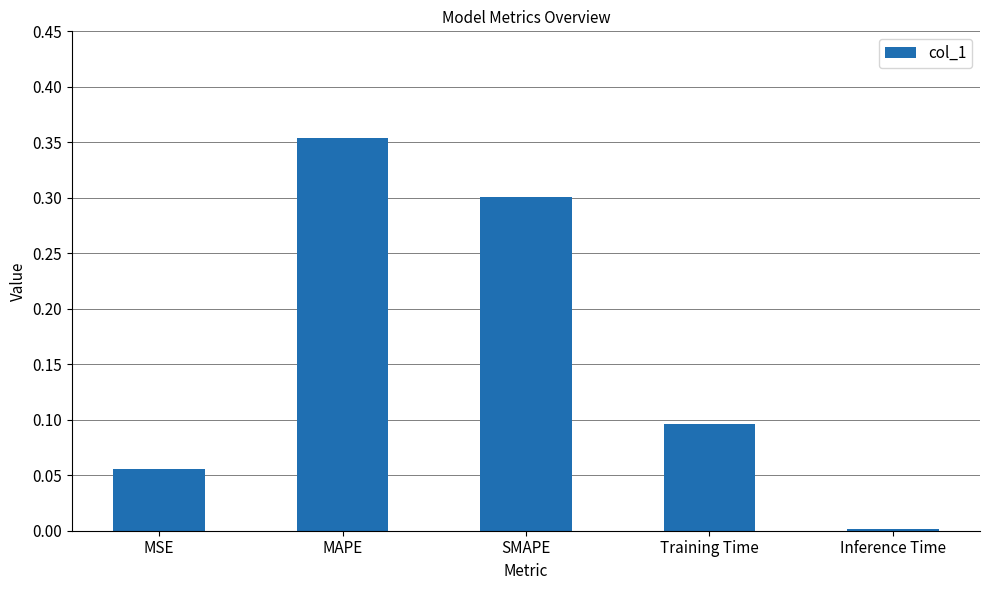

At which label is the value closest to 0?

Inference Time